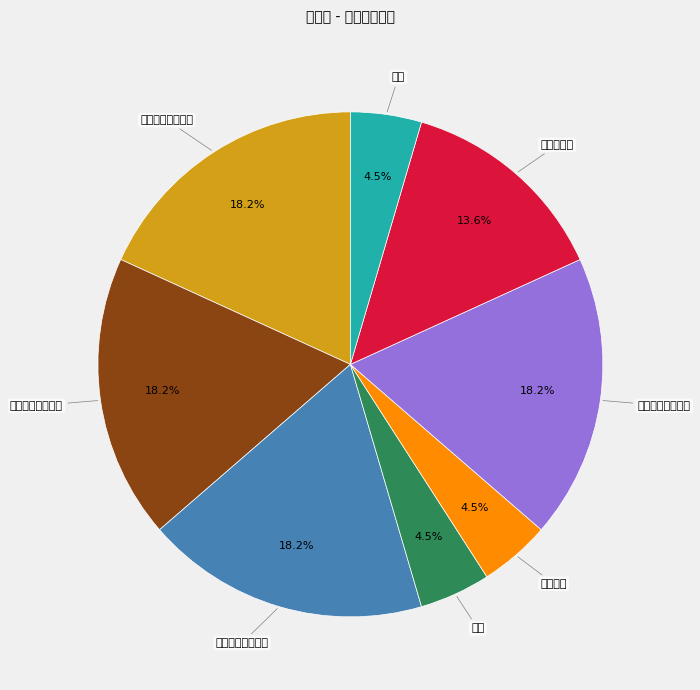

Count the number of slices in the pie.

8